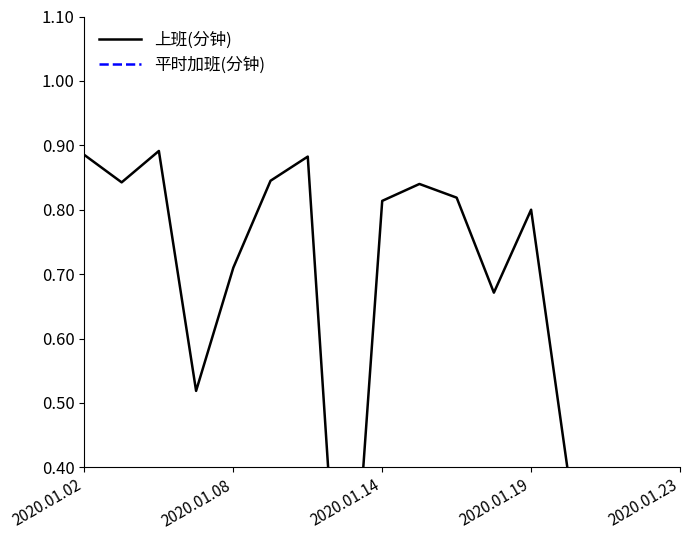

True or false: 上班(分钟) and 平时加班(分钟) intersect in this chart.

False